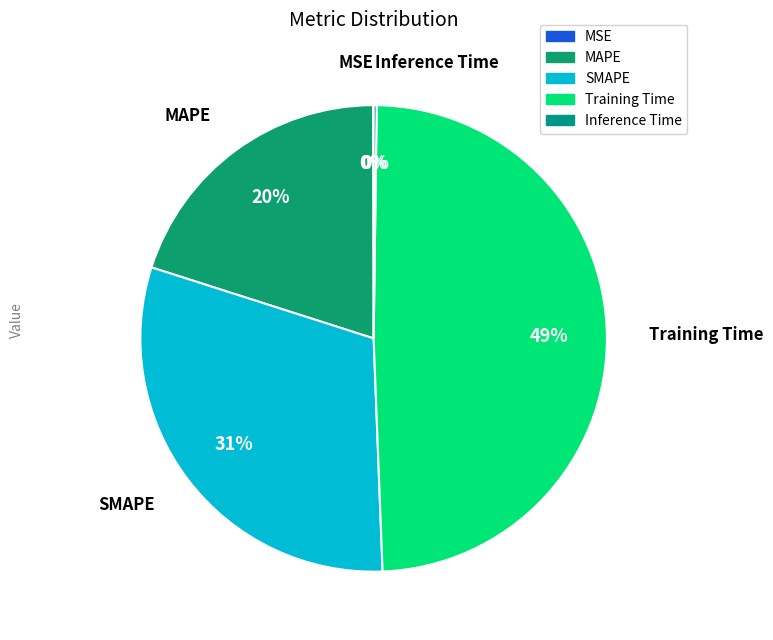

What is the largest slice in the pie chart?

Training Time